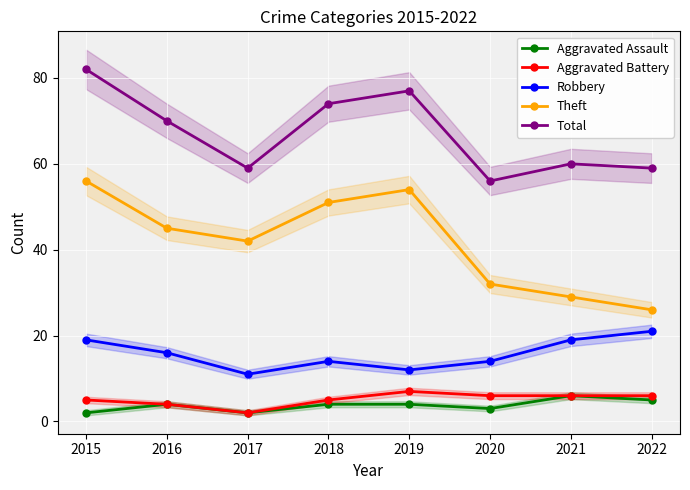

Between 2017 and 2019, which series saw the biggest shift?

Total